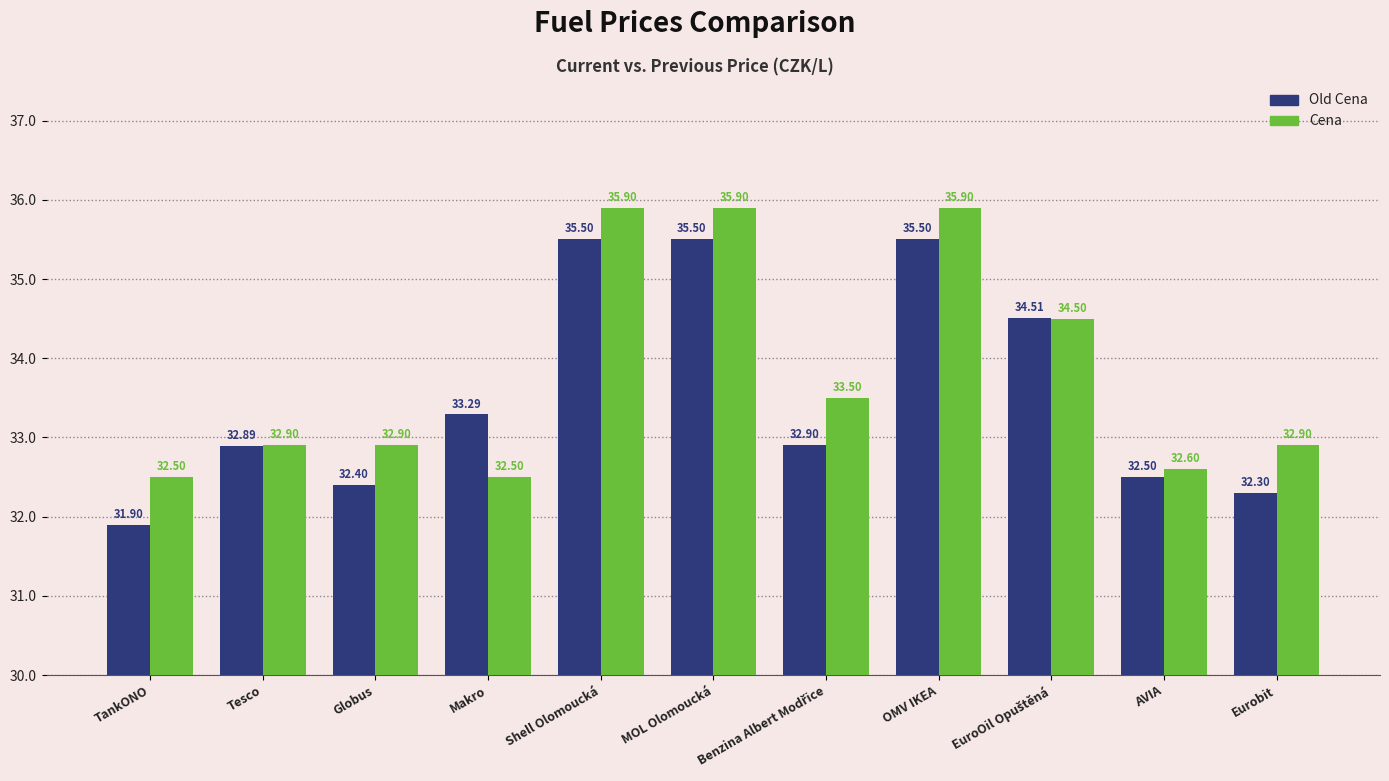

The value of Cena at OMV IKEA is 35.9. True or false?

True